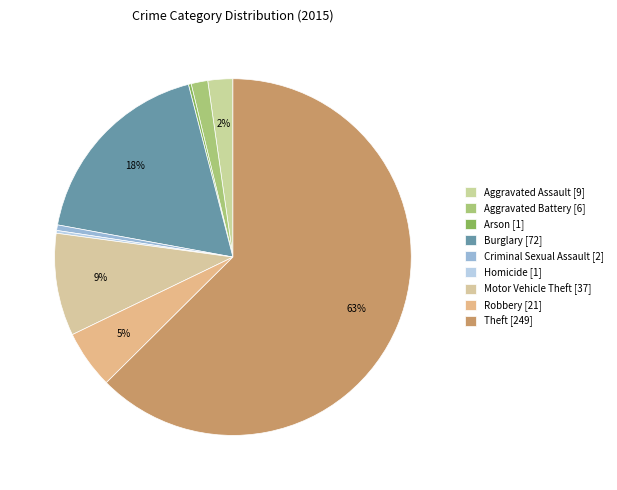

How many segments does this pie chart have?

9